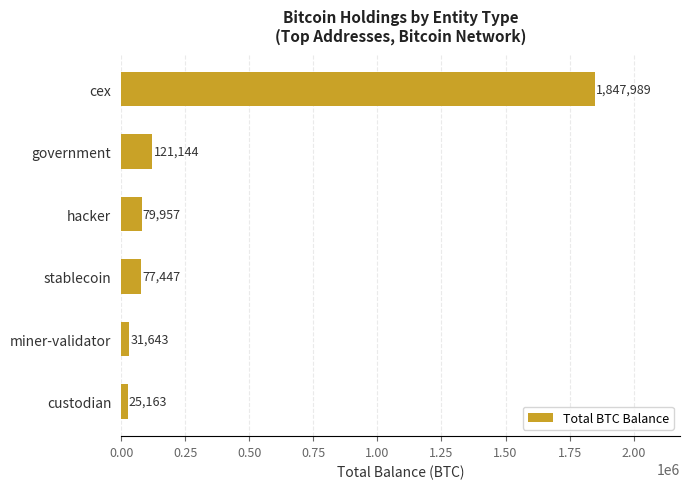

Which has a higher value, miner-validator or government?

government